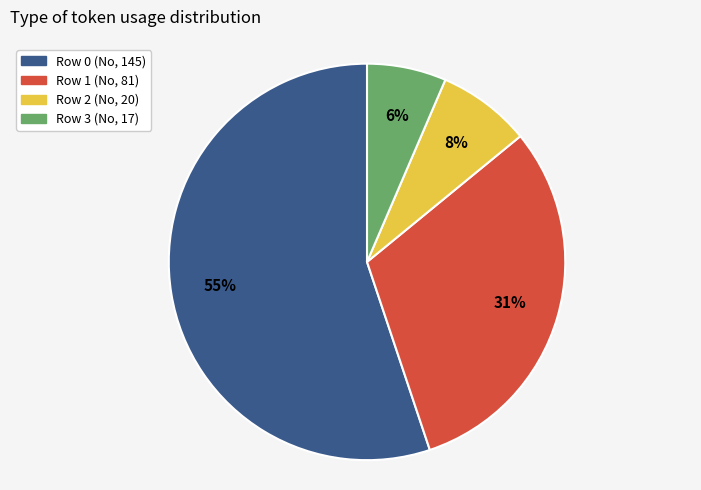

Rank the categories by value from highest to lowest.

Row 0 (No, 145), Row 1 (No, 81), Row 2 (No, 20), Row 3 (No, 17)